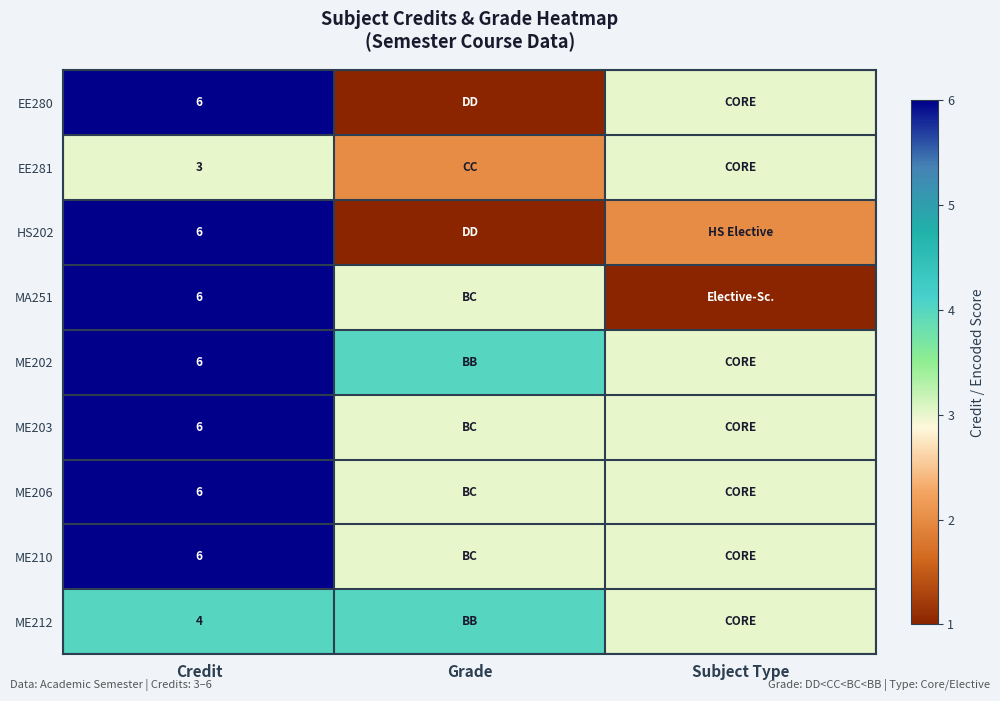

The ME212 series shows 6 at Credit. True or false?

False